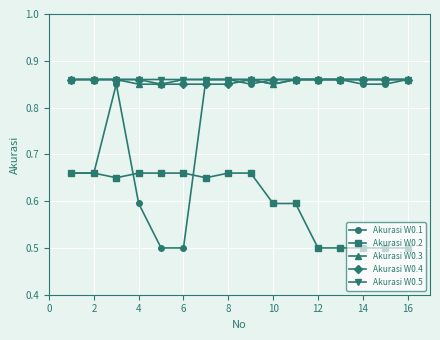

How many Akurasi W0.3 values are between 0 and 1?

16